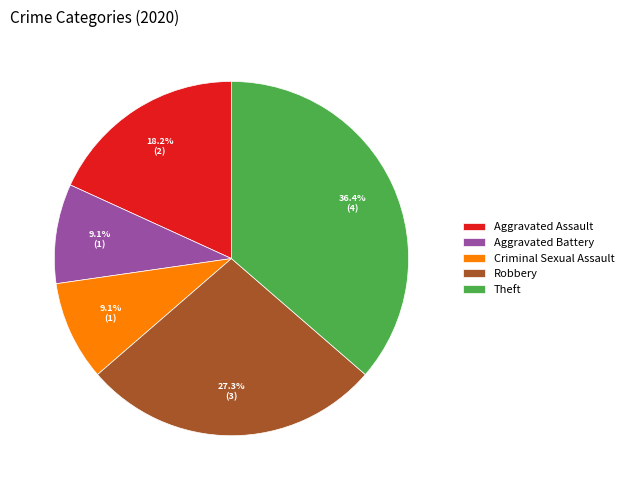

Count the number of slices in the pie.

5